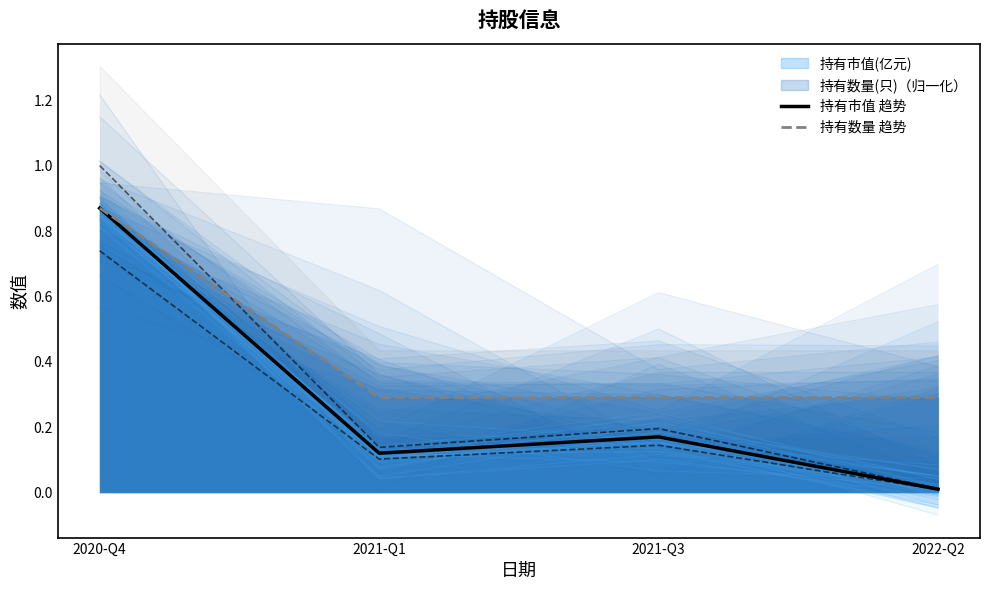

What is the average value of the 持有市值 趋势 series?

0.3